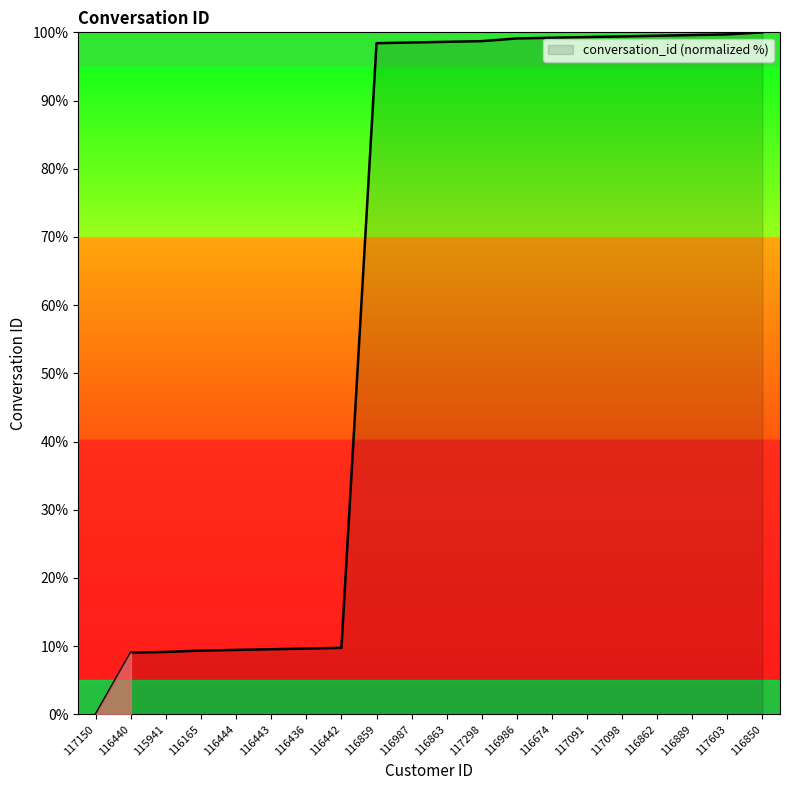

At which category does the chart reach its minimum across all series?

117150